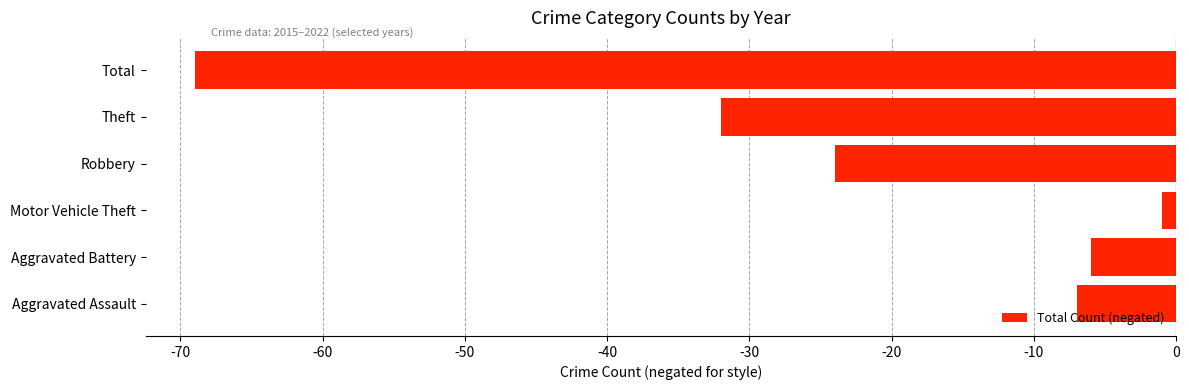

What is the smallest value displayed?

-69